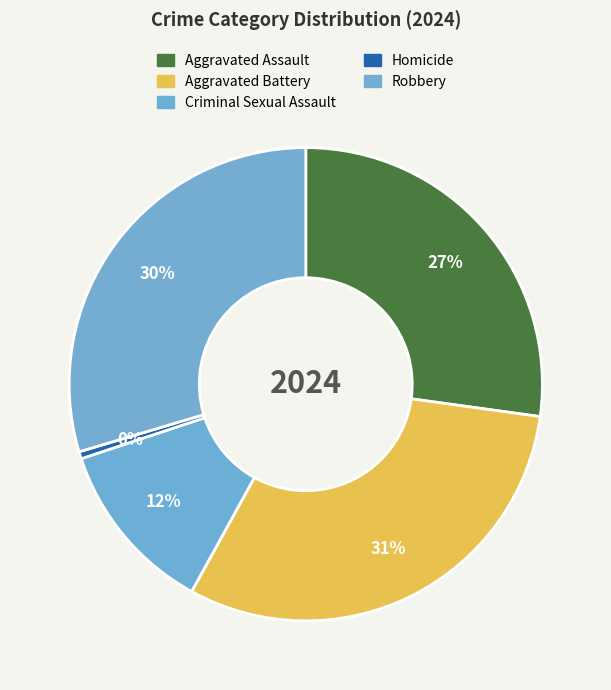

Which has a higher value, Criminal Sexual Assault or Homicide?

Criminal Sexual Assault